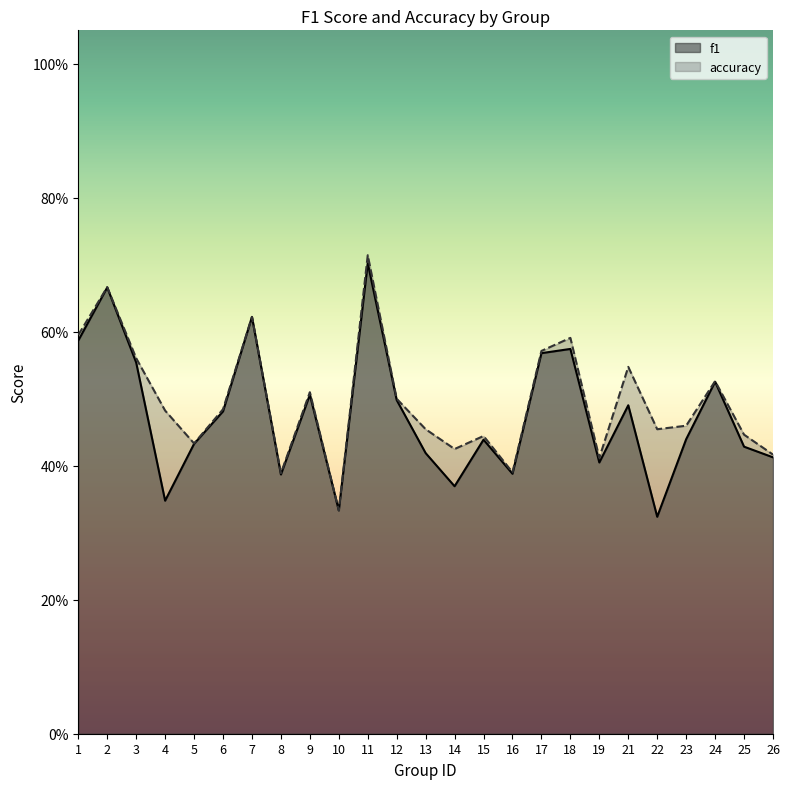

How many interior local peaks does the accuracy series have?

8